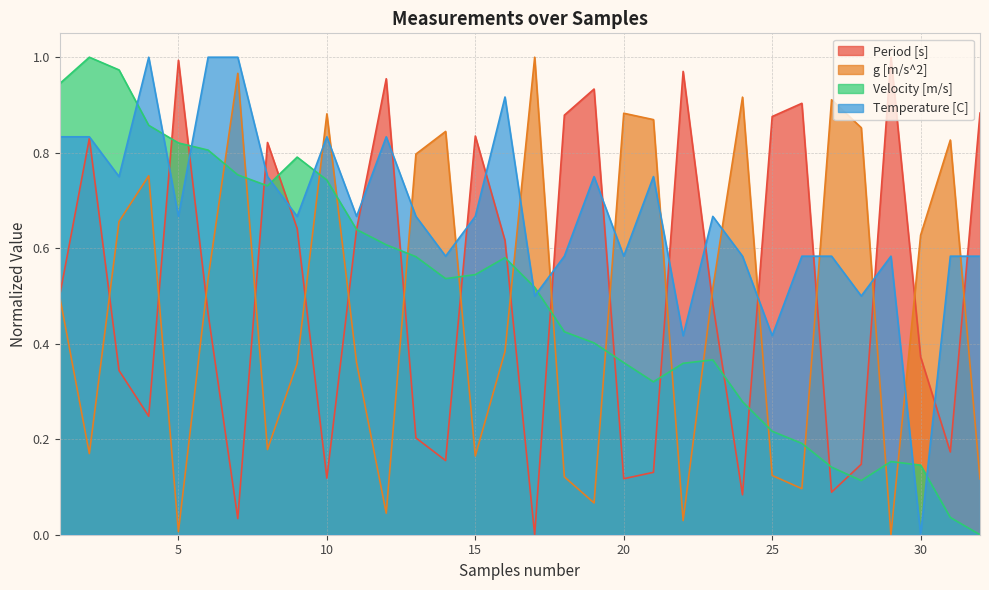

What is the maximum value shown in the chart?

1.0